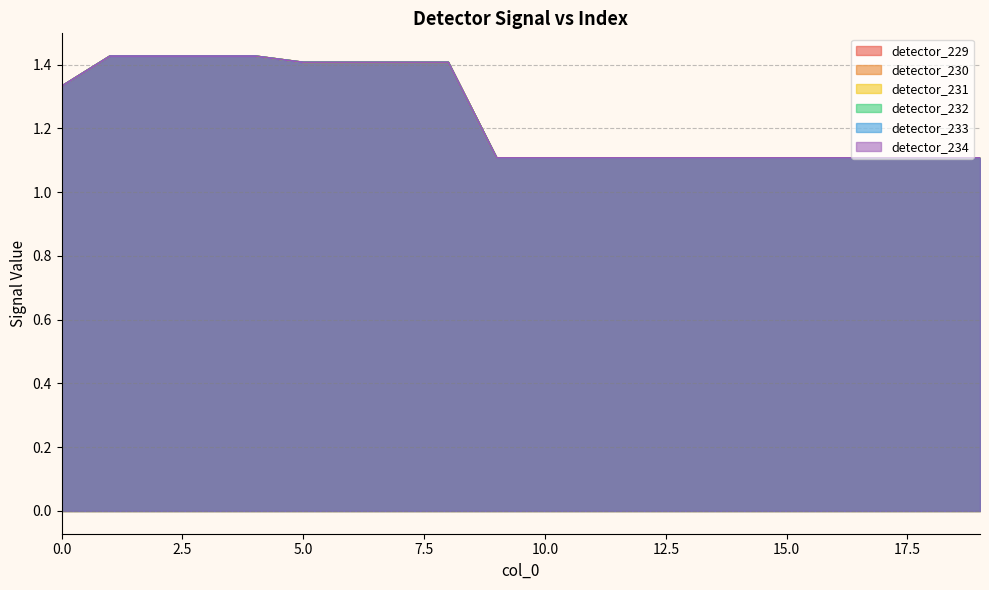

Where do detector_234 and detector_231 first cross each other?

16 and 17